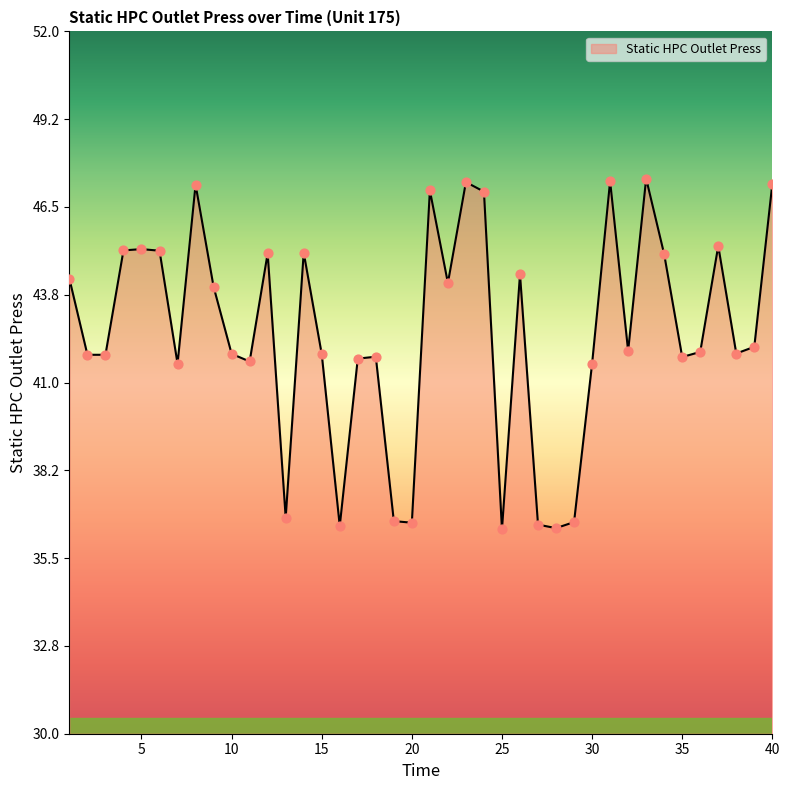

What is the greatest value displayed?

47.4